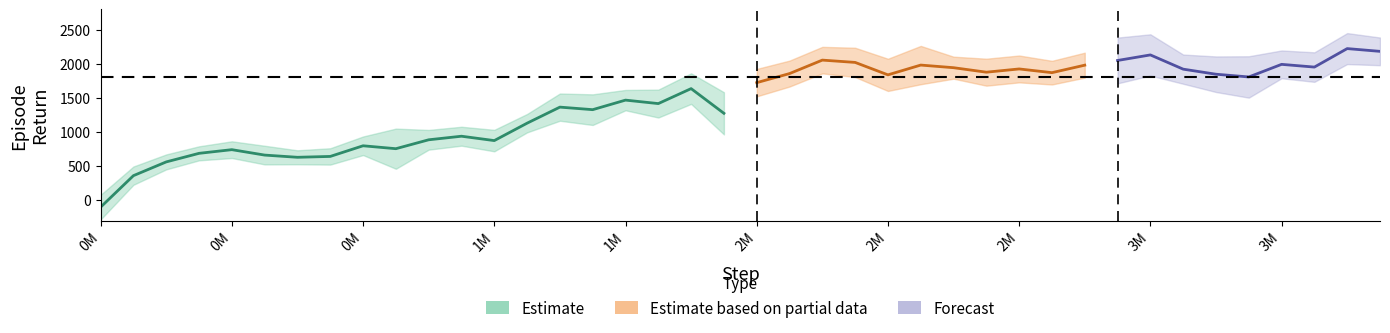

How many data points in eval_episode_return are less than 1760?

20